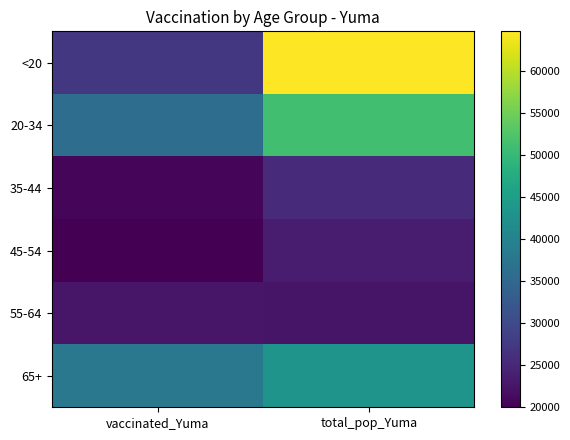

At which category does the chart reach its peak across all series?

total_pop_Yuma